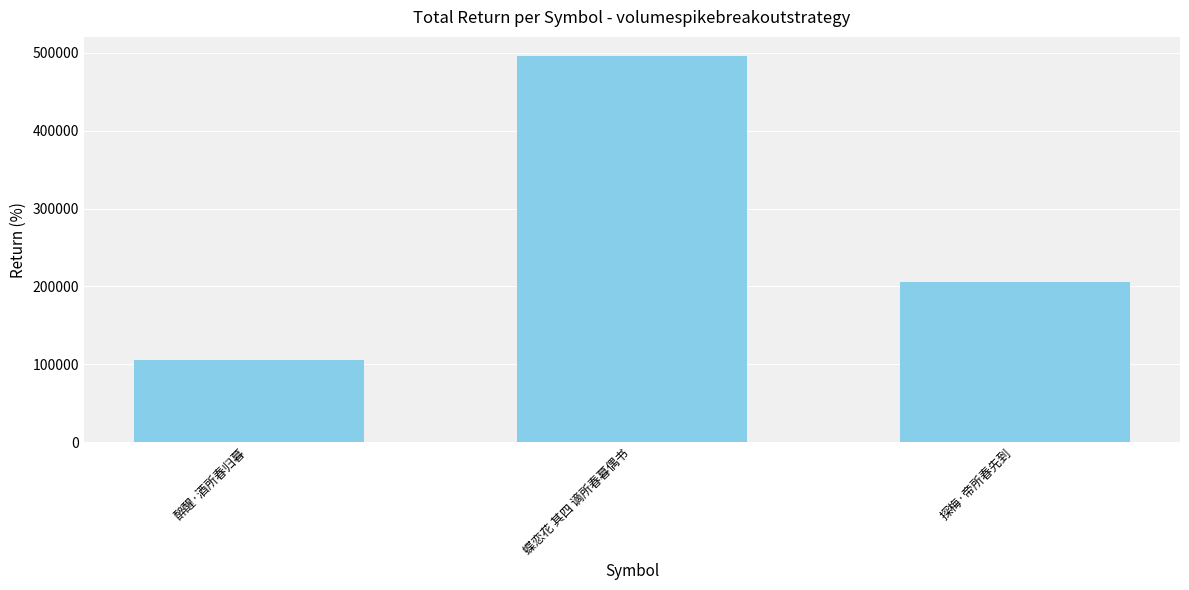

What is the smallest value displayed?

106166